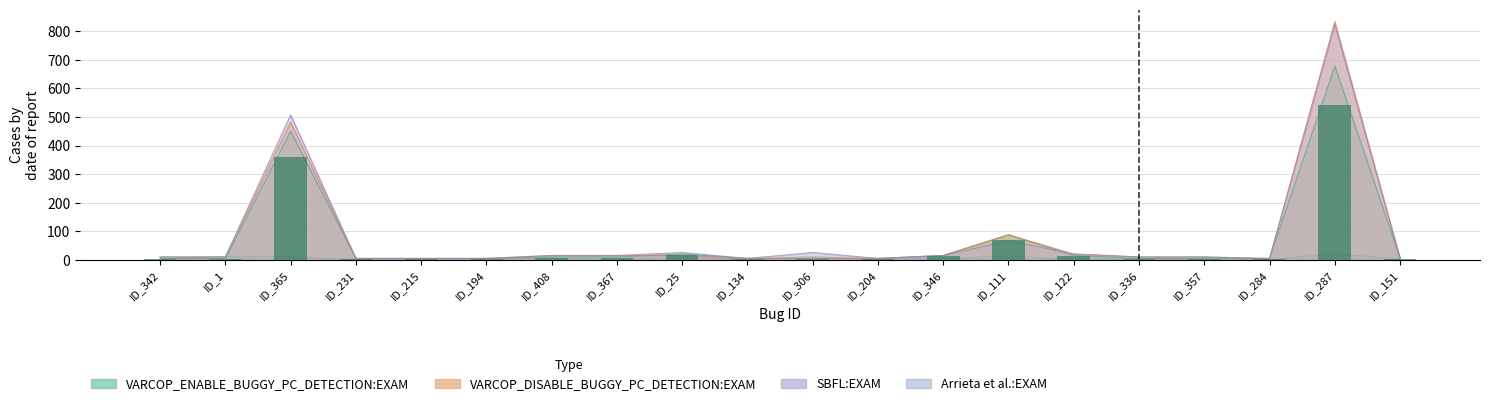

What is the lowest value of the VARCOP_DISABLE_BUGGY_PC_DETECTION:EXAM series?

5.2